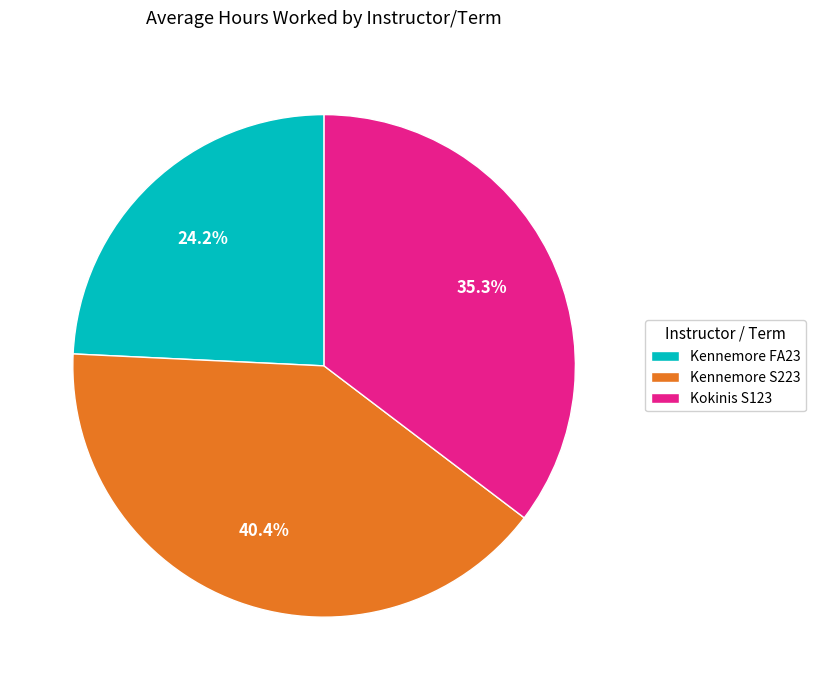

Combined, do Kokinis S123 and Kennemore FA23 account for over 50%?

Yes